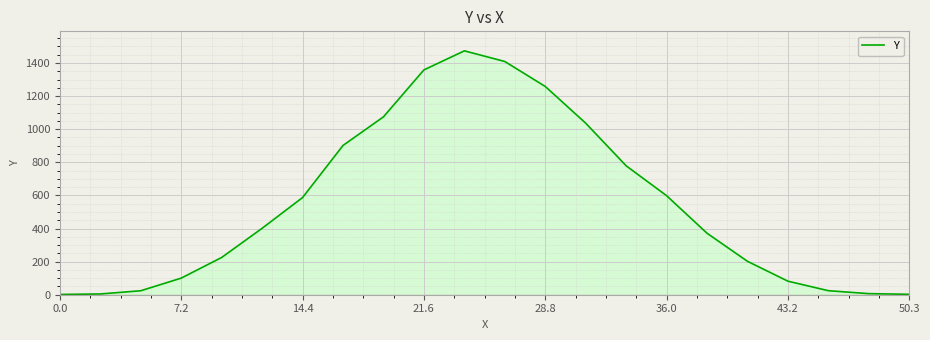

What is the maximum value shown in the chart?

1473.3